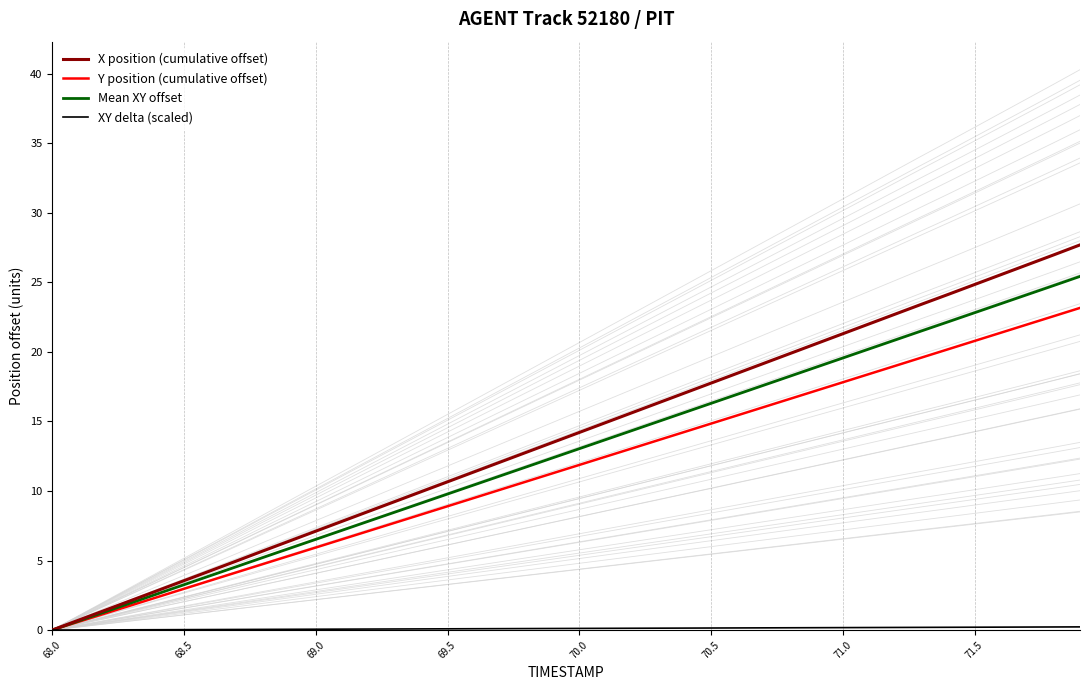

How many values in the Mean XY offset series exceed 13?

20